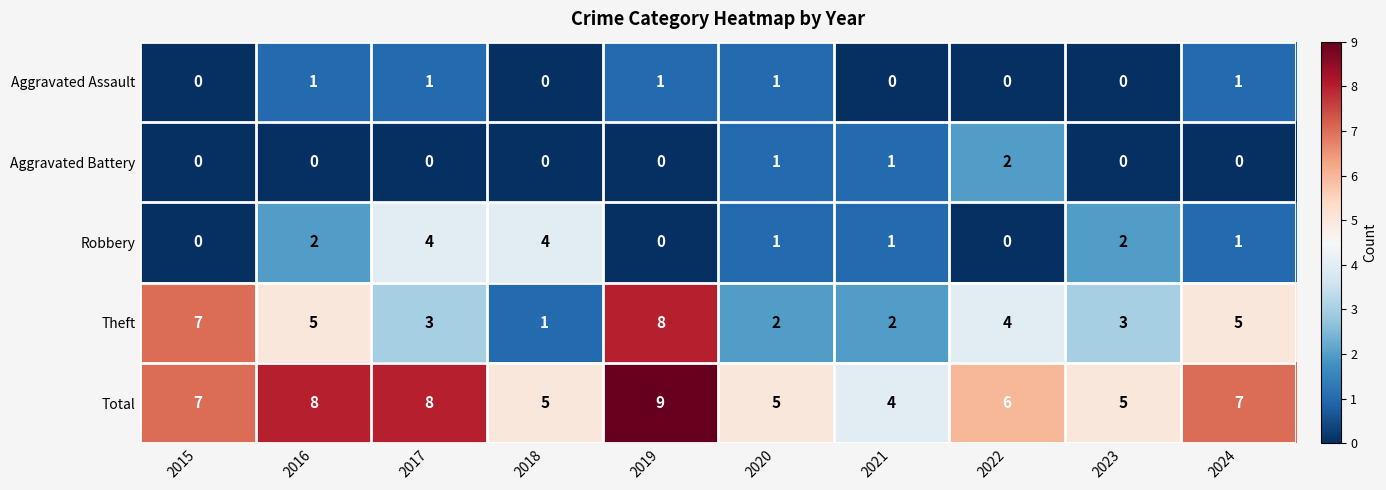

How many Total values are between 5 and 8?

8